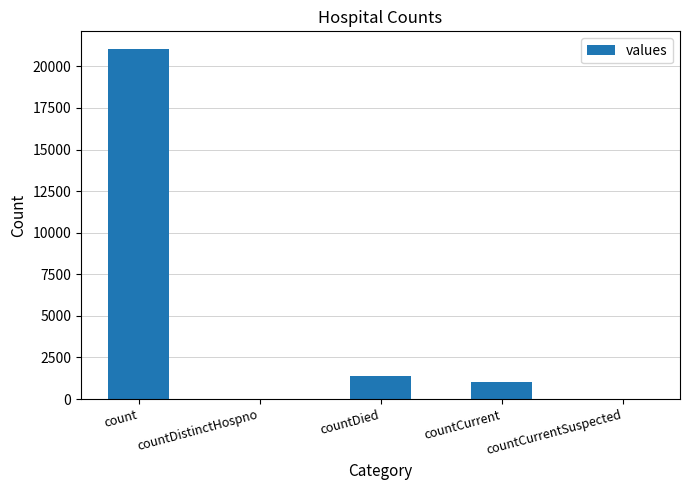

At which label does the data first exceed 1006?

count